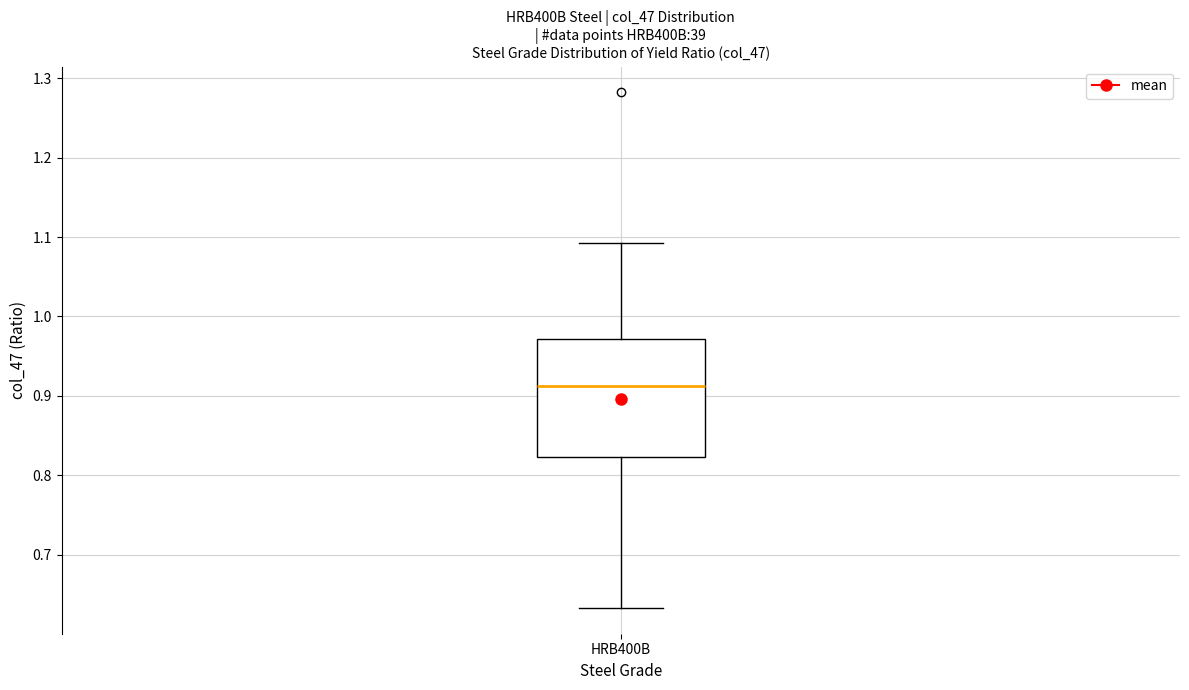

Transcribe this box plot: give where the median line is, the range the box spans, and where the two whiskers end, as read against the y-axis. The values are not printed on the chart, so give them approximately, as read against the axis.

median 0.91, box 0.82 to 0.97, whiskers 0.63 to 1.09